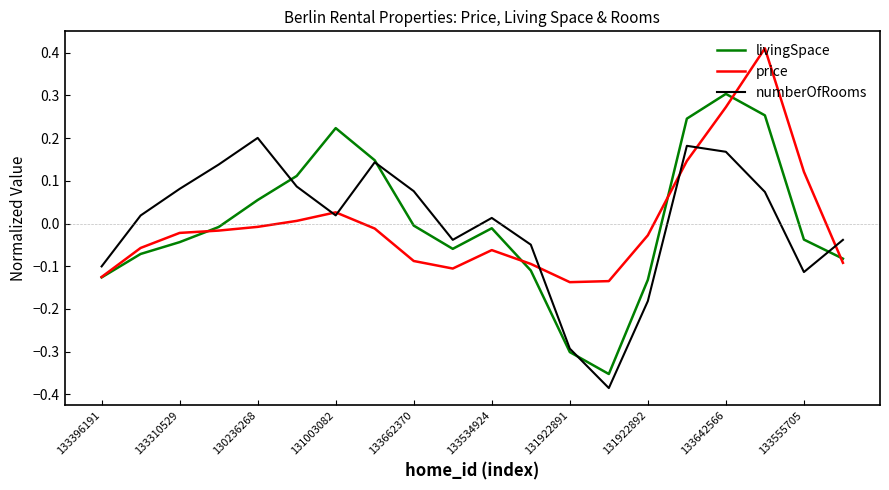

List the series in order of their peak value, lowest first.

numberOfRooms, livingSpace, price